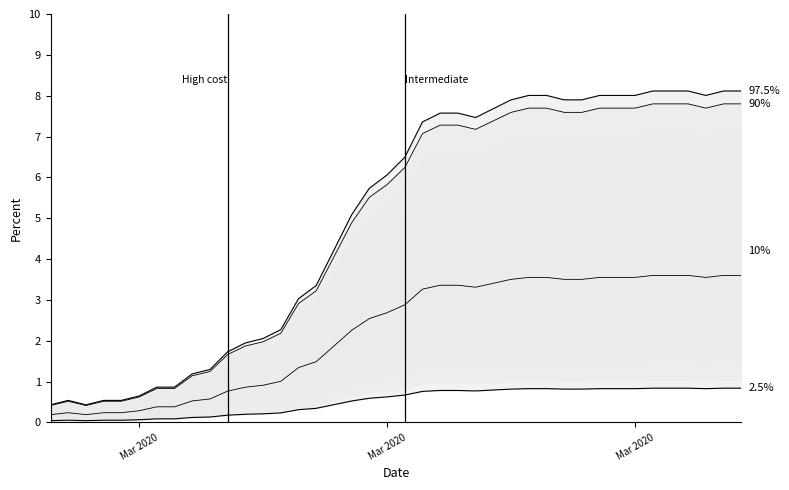

What position from the right is 2020-03-22?

16